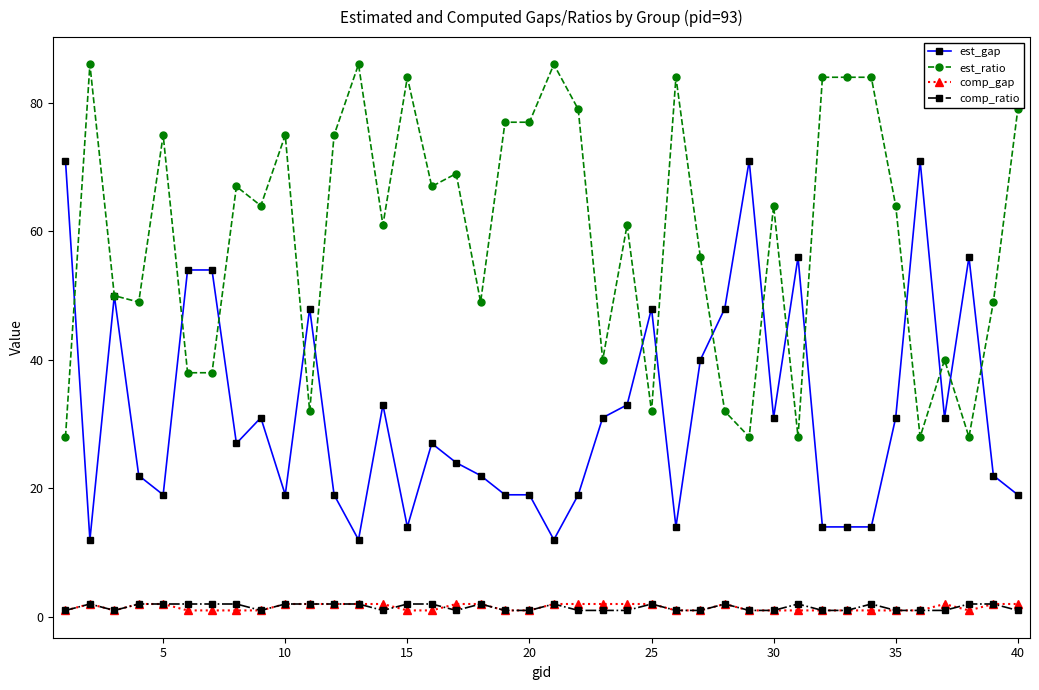

True or false: est_gap has more than 1 points higher than both neighbors.

True